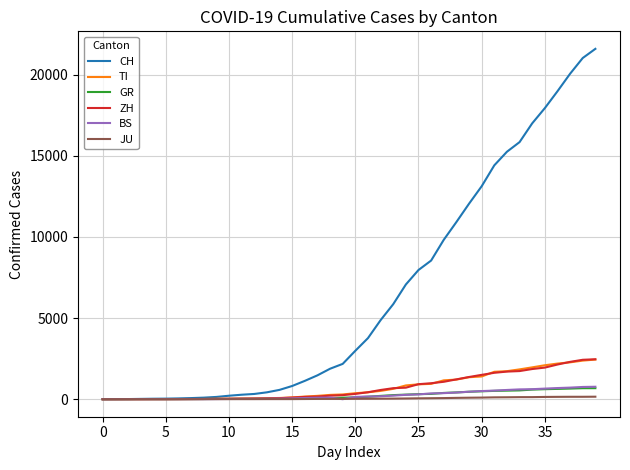

Which series has the widest spread of values?

CH